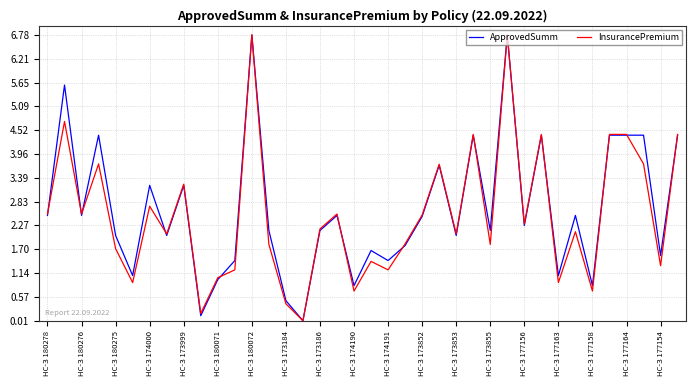

In ApprovedSumm, how many points are higher than both neighbors (excluding endpoints)?

12